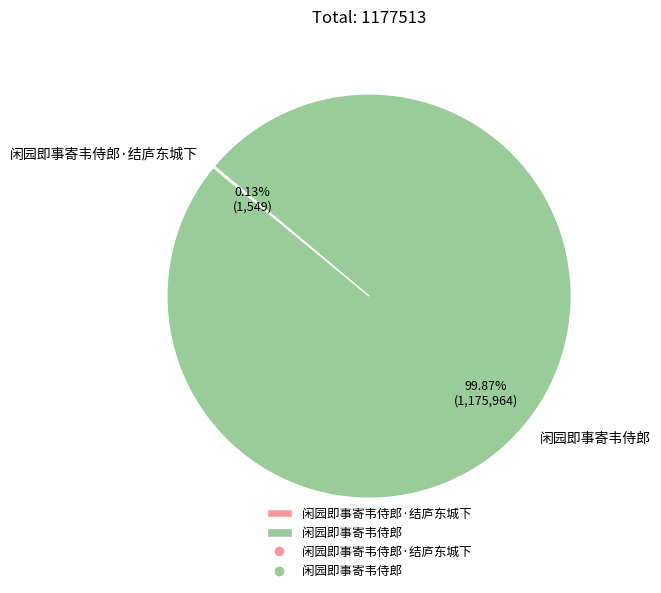

The 闲园即事寄韦侍郎 slice represents 93% of the pie. True or false?

False